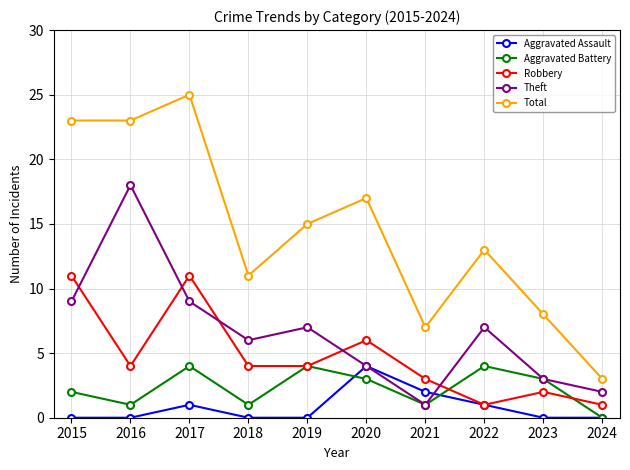

Where is the first local minimum for Aggravated Battery?

2016